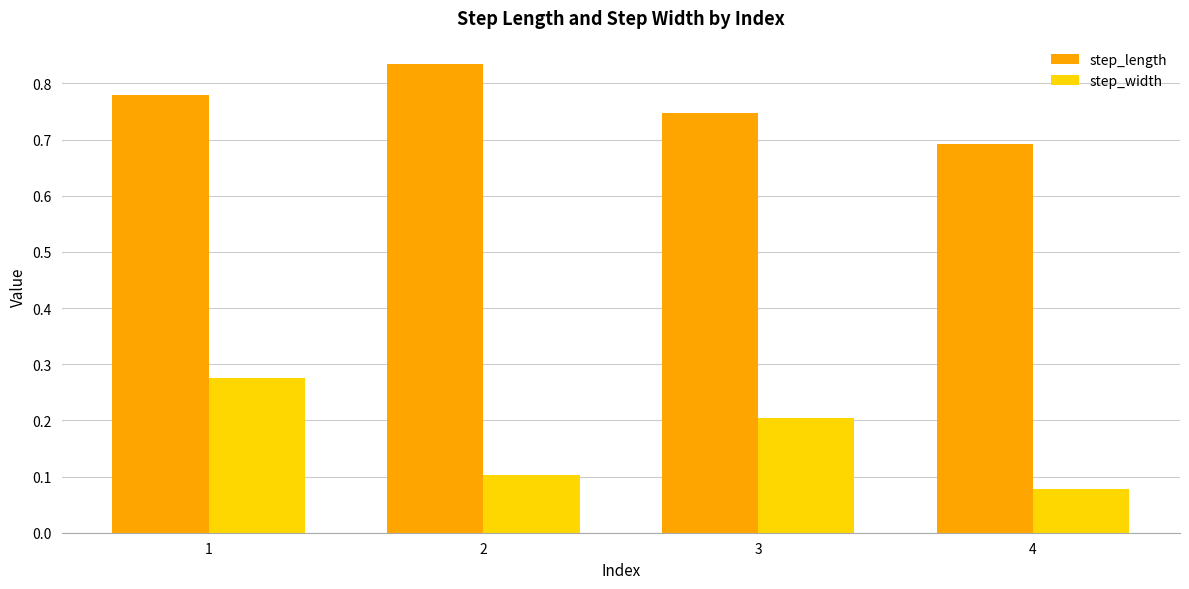

What is the average value of the step_width series?

0.2